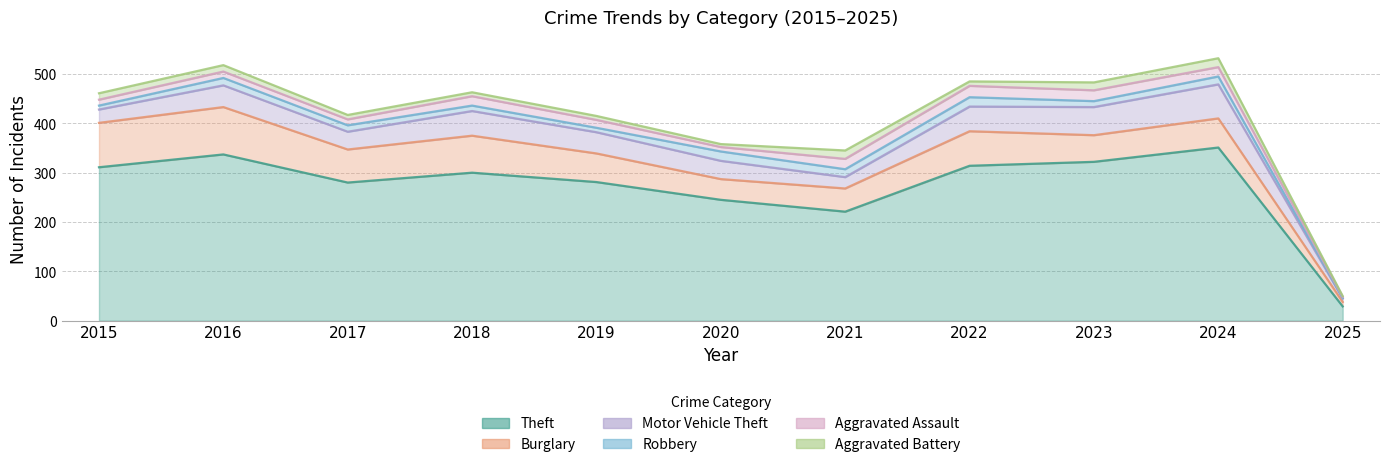

How many data points in Burglary are above 59?

5